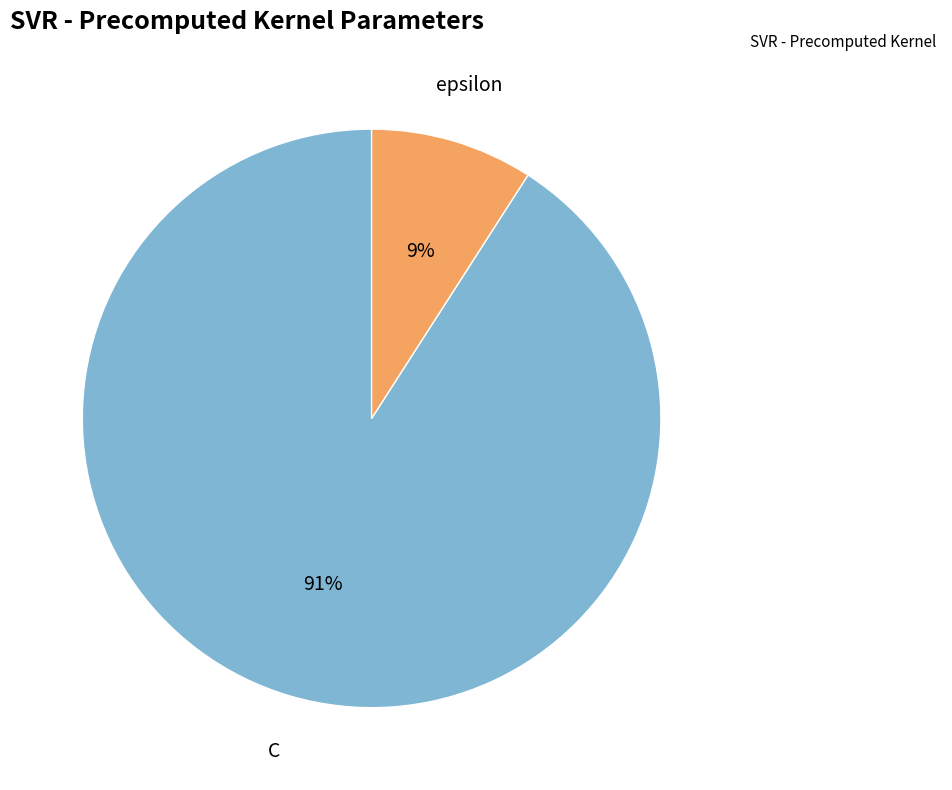

To the nearest percent, what is the average slice percentage?

50%